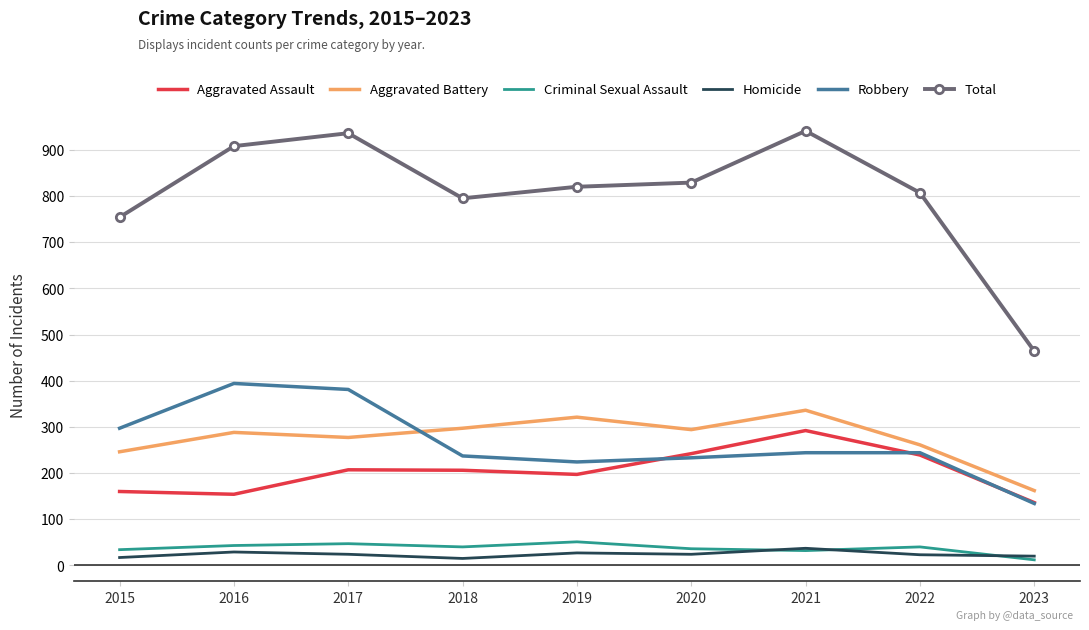

What is the total value across all series at 2022?

1614